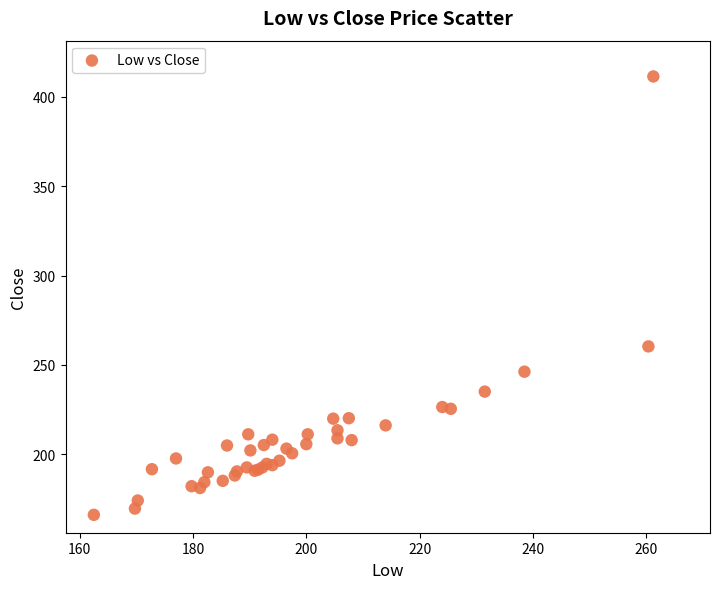

What Y value in the scatter plot is closest to 288?

260.4